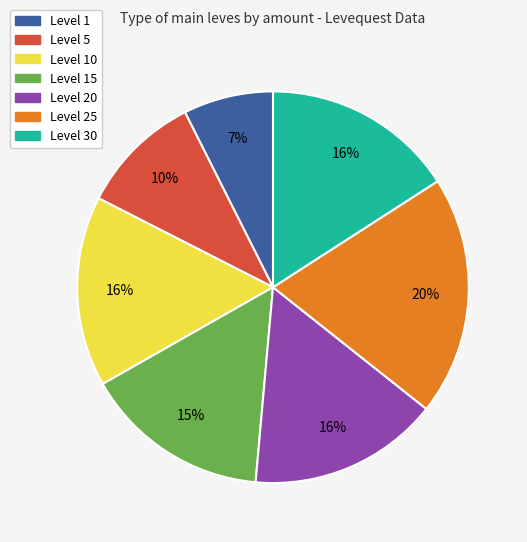

How many slices are in this pie chart?

7